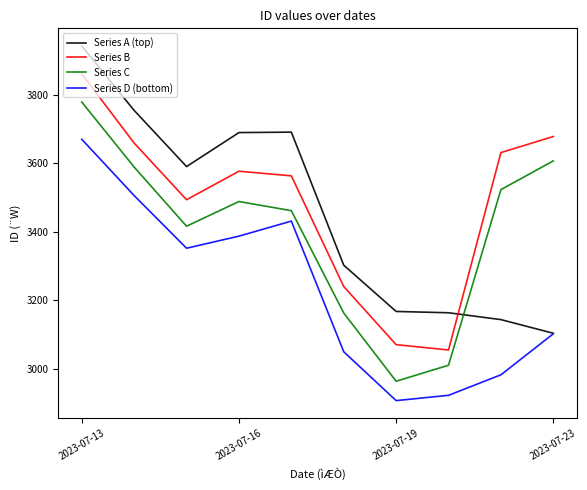

Which series has the largest total across all categories?

Series B